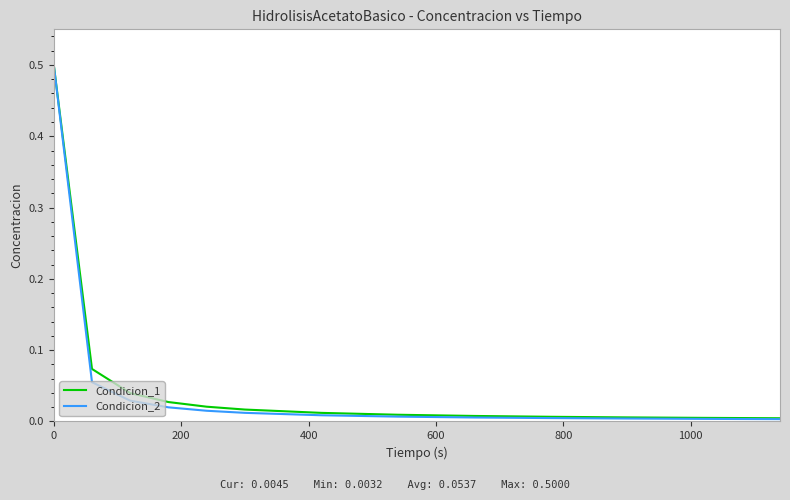

Which series has the largest total across all categories?

Condicion_1